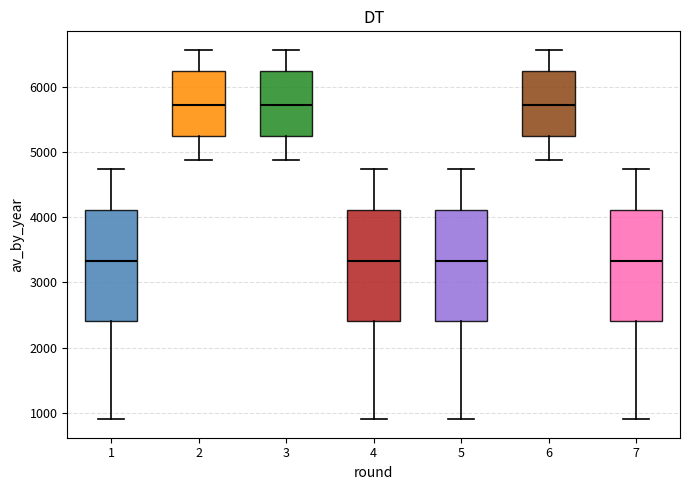

Reading left to right, transcribe this box plot: for each box, give where its median line is, the range the box spans, and where its two whiskers end, as read against the y-axis. The values are not printed on the chart, so give them approximately, as read against the axis.

1: median 3300, box 2400 to 4100, whiskers 900 to 4700
2: median 5700, box 5200 to 6200, whiskers 4900 to 6600
3: median 5700, box 5200 to 6200, whiskers 4900 to 6600
4: median 3300, box 2400 to 4100, whiskers 900 to 4700
5: median 3300, box 2400 to 4100, whiskers 900 to 4700
6: median 5700, box 5200 to 6200, whiskers 4900 to 6600
7: median 3300, box 2400 to 4100, whiskers 900 to 4700